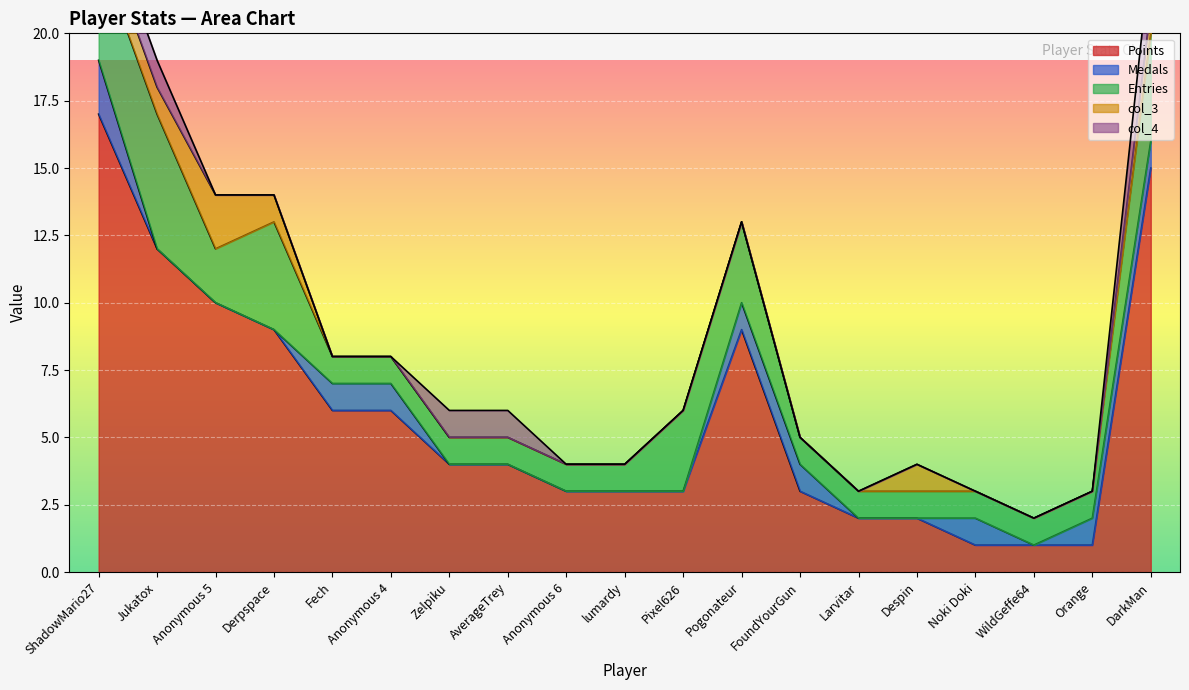

Which series has the largest total across all categories?

Points